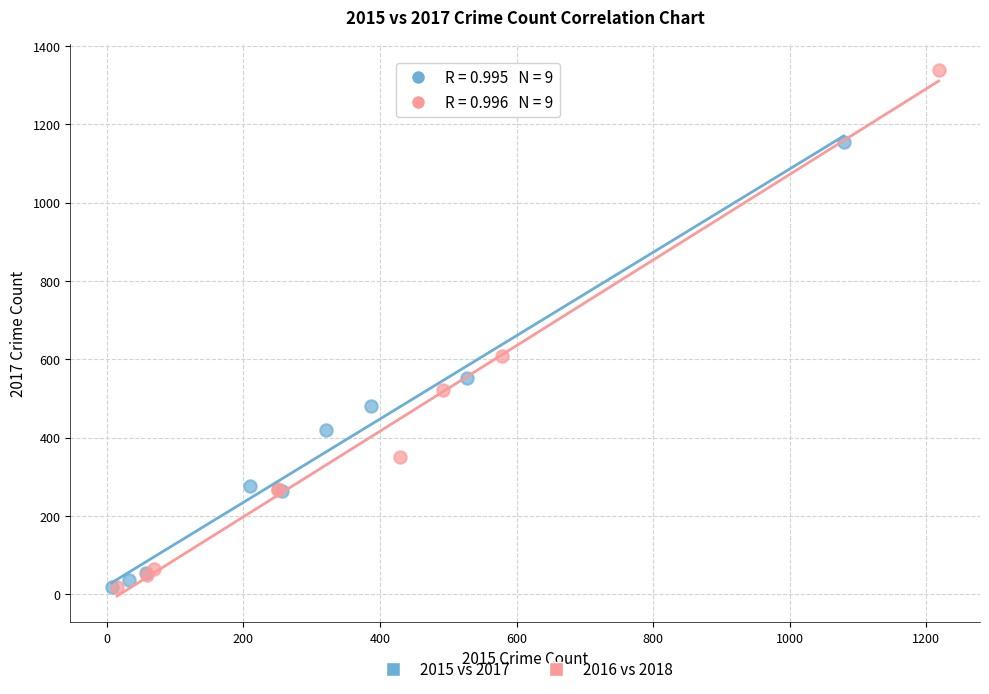

Which series contains the highest Y value?

2016 vs 2018